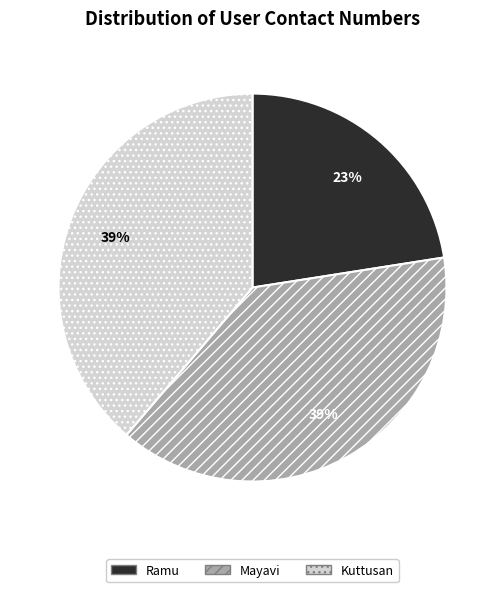

What is the ratio of the value at Mayavi to the value at Kuttusan?

1.0